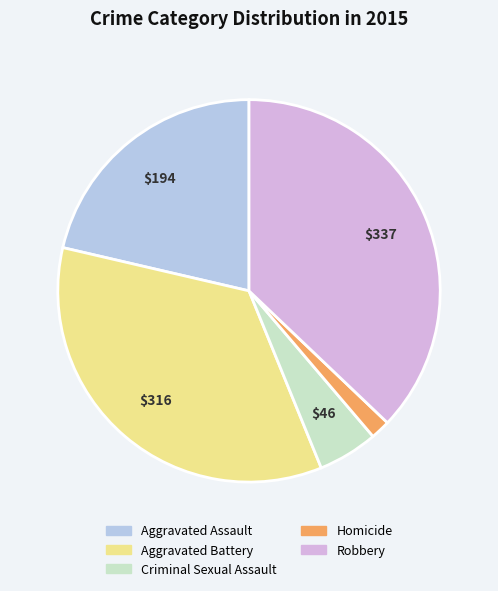

Rank the categories by value from highest to lowest.

Robbery, Aggravated Battery, Aggravated Assault, Criminal Sexual Assault, Homicide